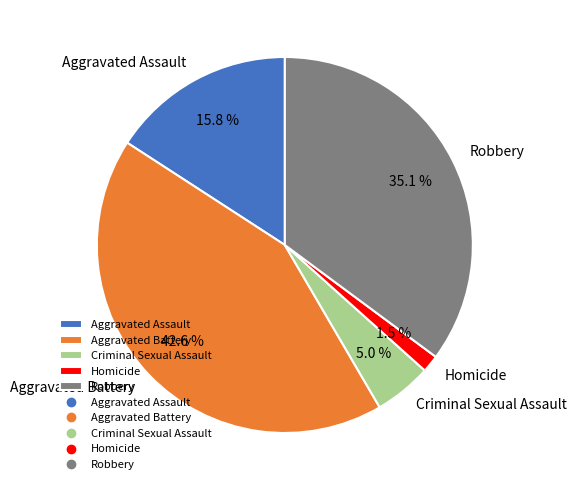

Is the sum of Criminal Sexual Assault and Aggravated Assault greater than half?

No